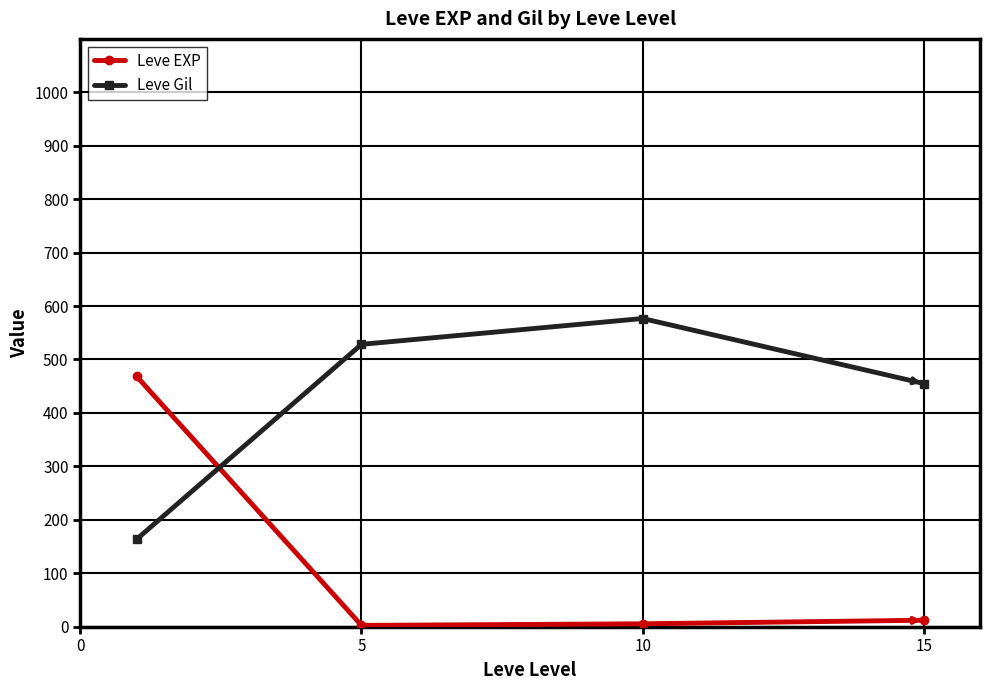

What is the sum of all Leve EXP values?

488.2